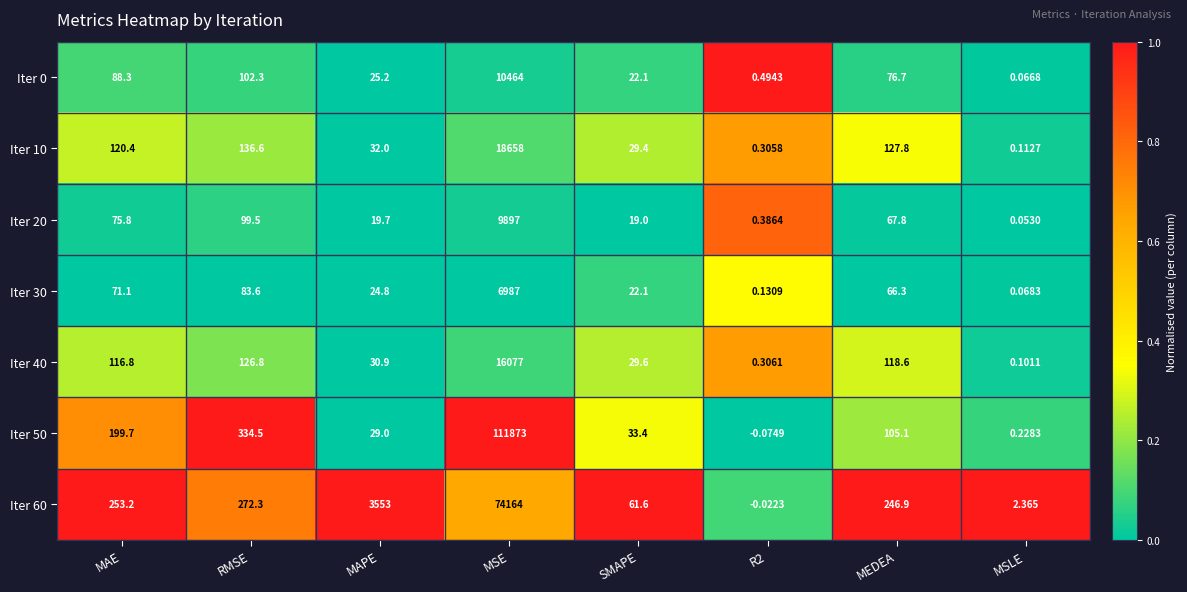

Is the value of Iter 10 at MAE greater than the value of Iter 60 at MSLE?

Yes